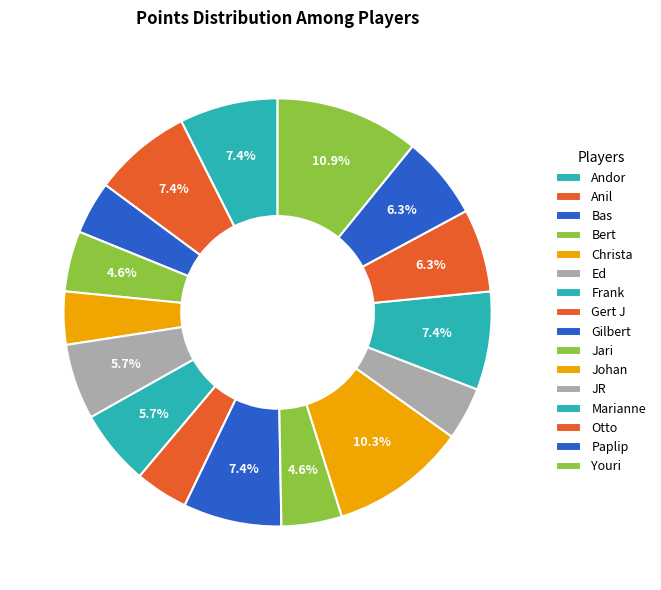

What is the smallest slice in the pie chart?

Bas